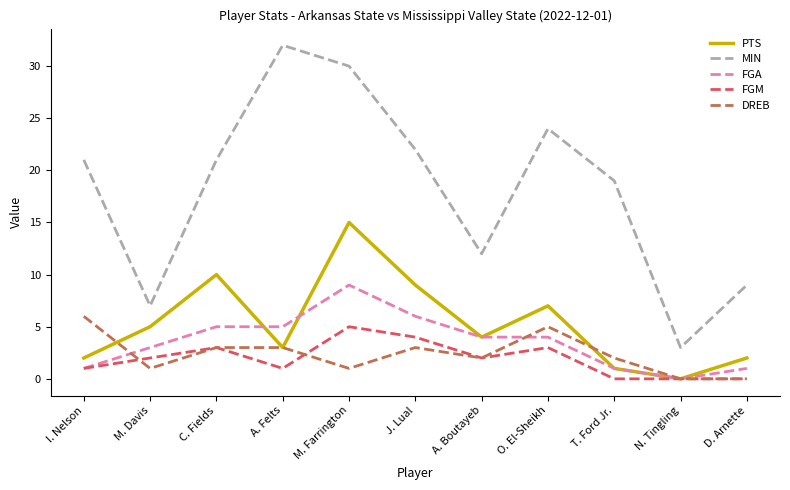

What are all the series names shown in the legend?

PTS, MIN, FGA, FGM, DREB